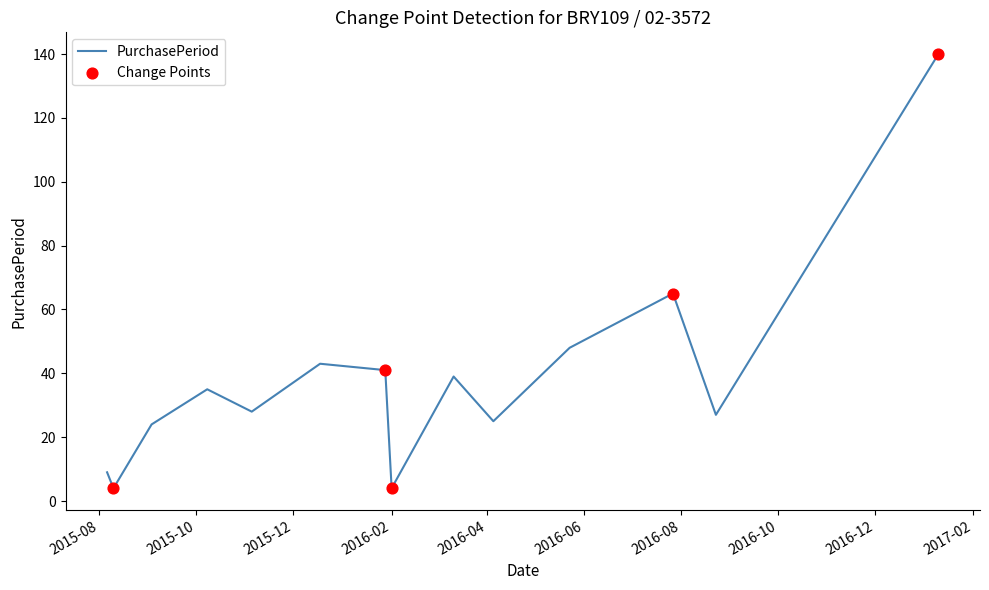

What is the difference between the maximum and minimum values?

136